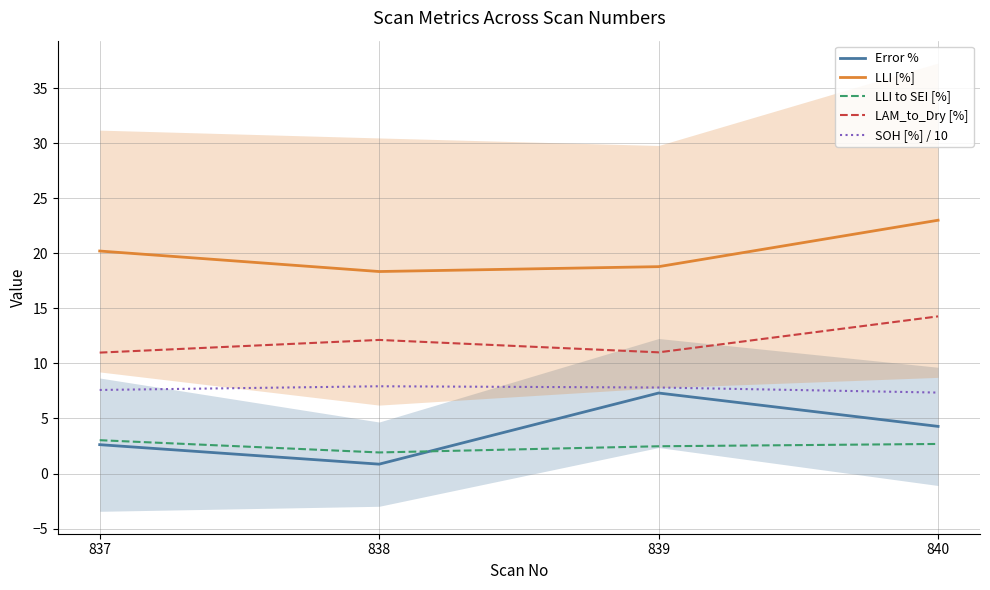

Where is Error % nearest to the value 4?

840